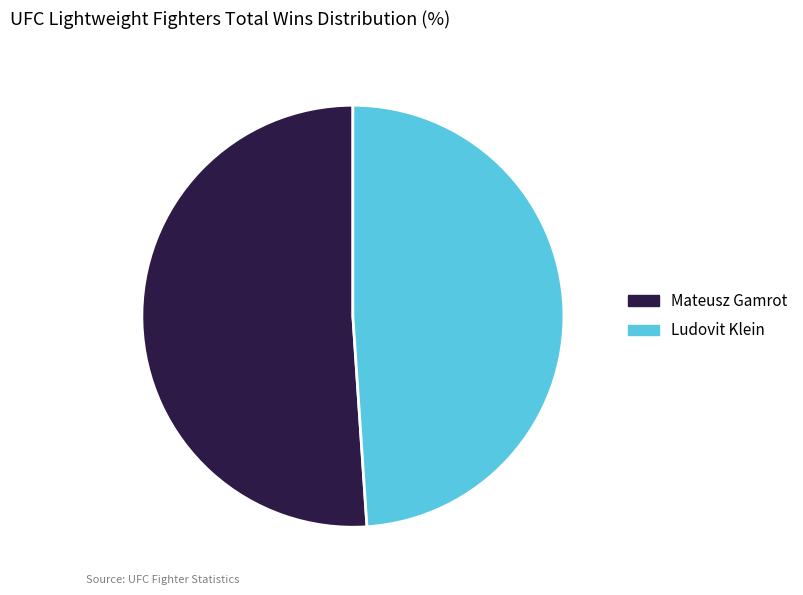

Combined, do Mateusz Gamrot and Ludovit Klein account for over 50%?

Yes